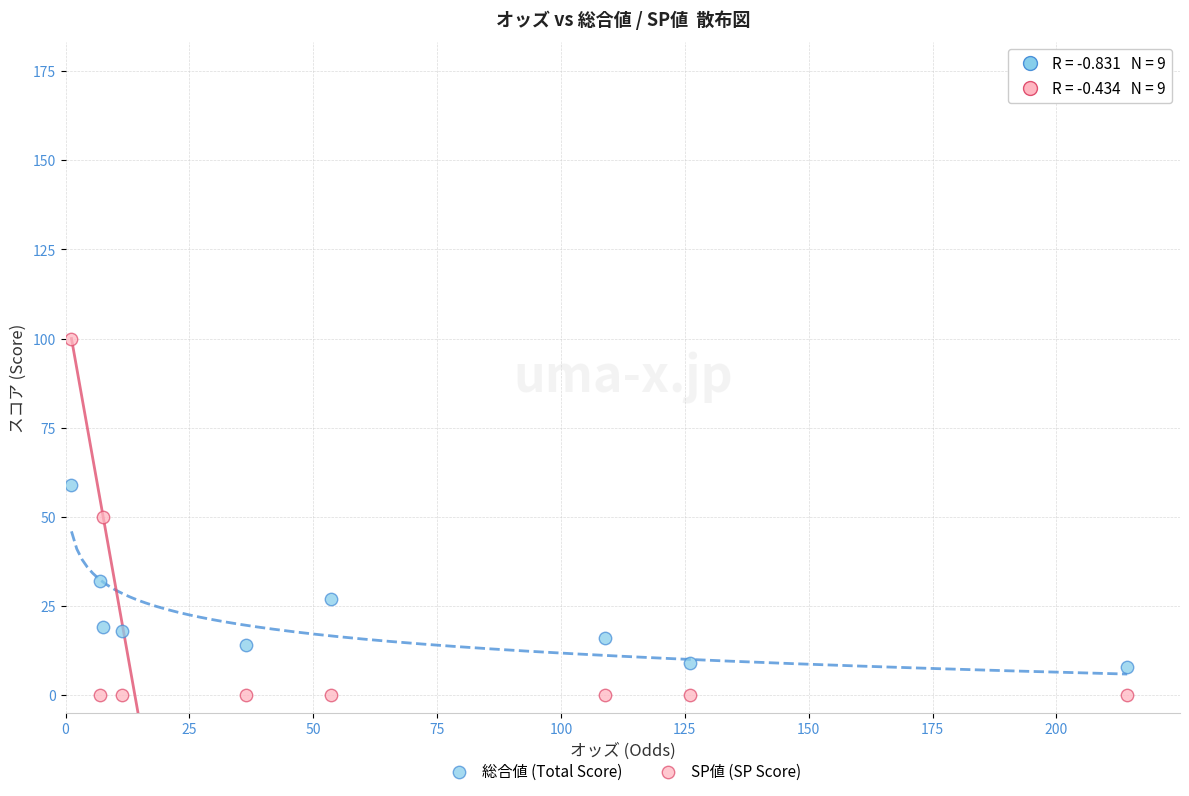

What are all the series names shown in the legend?

総合値 (Total Score), SP値 (SP Score)